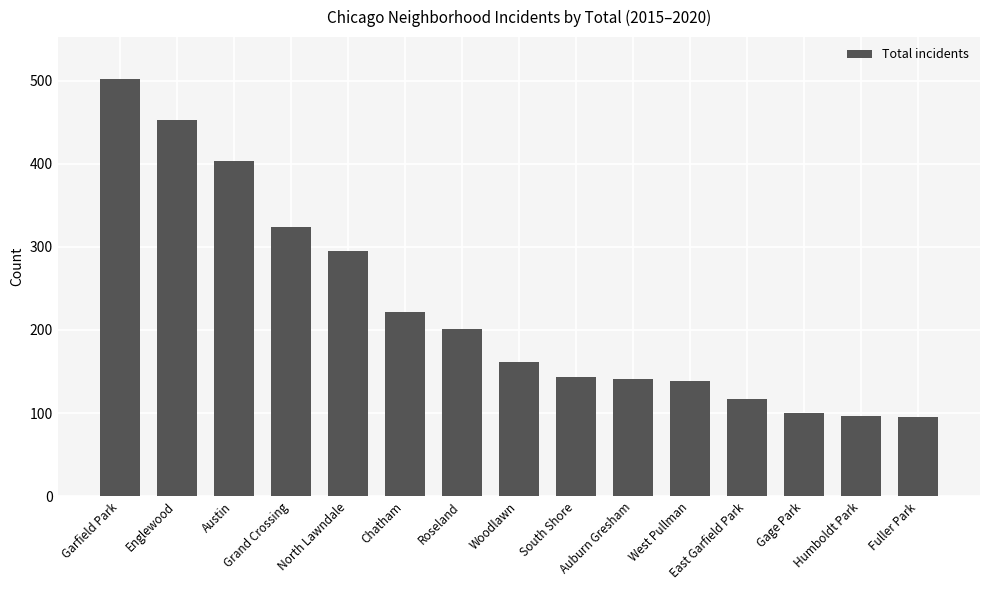

Does the chart contain any negative values?

No